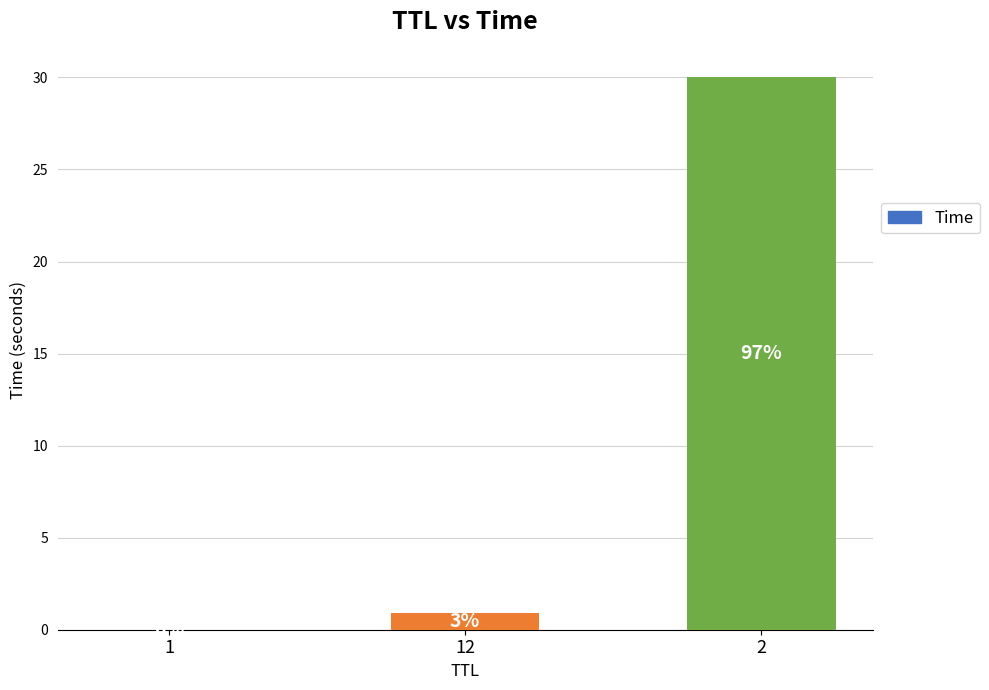

What position from the left is 1?

1